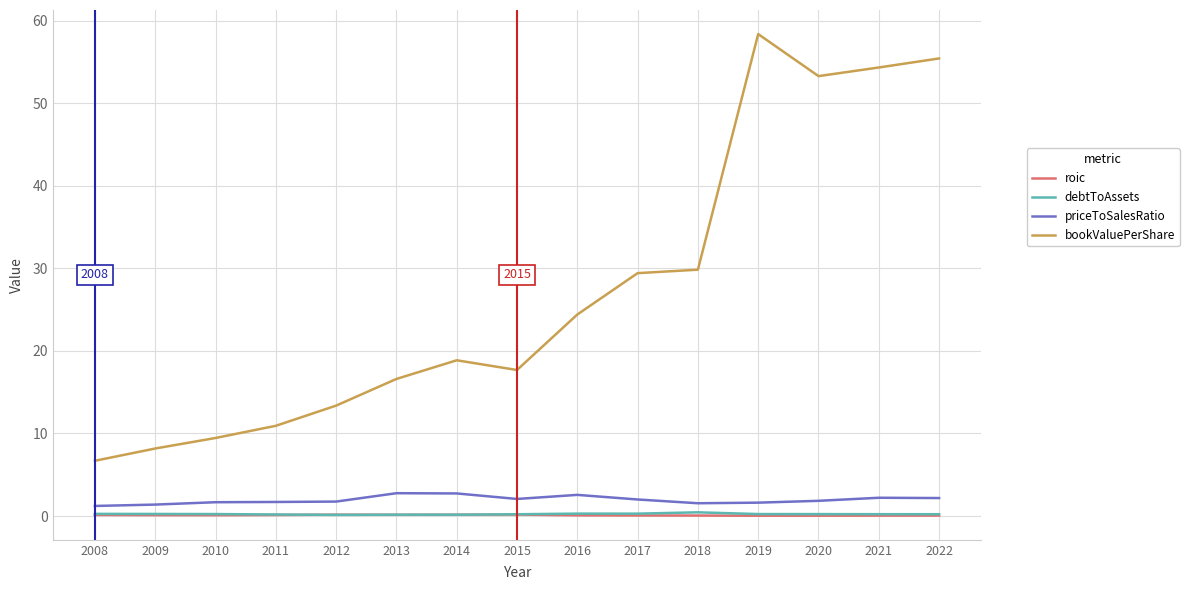

How many distinct data groups are displayed?

4